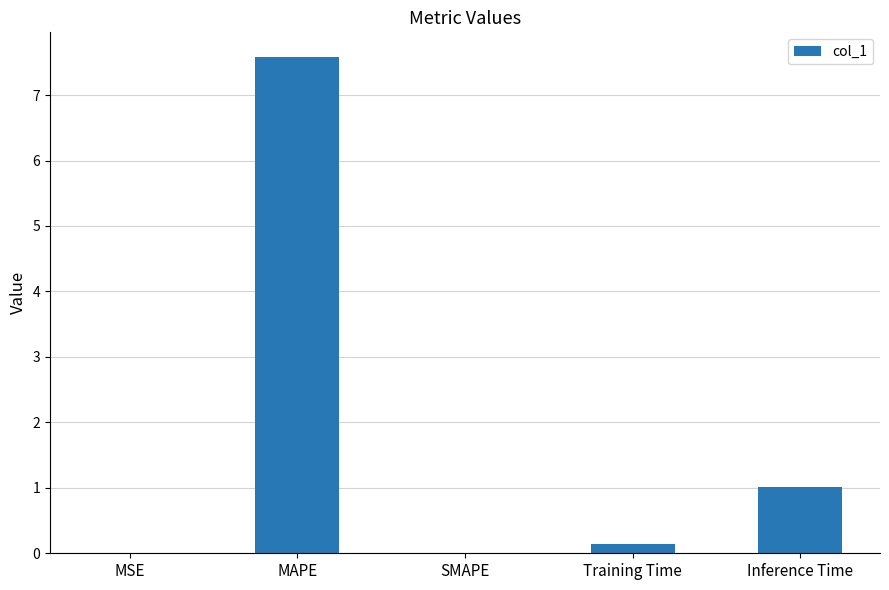

What is the sum of all values?

8.7